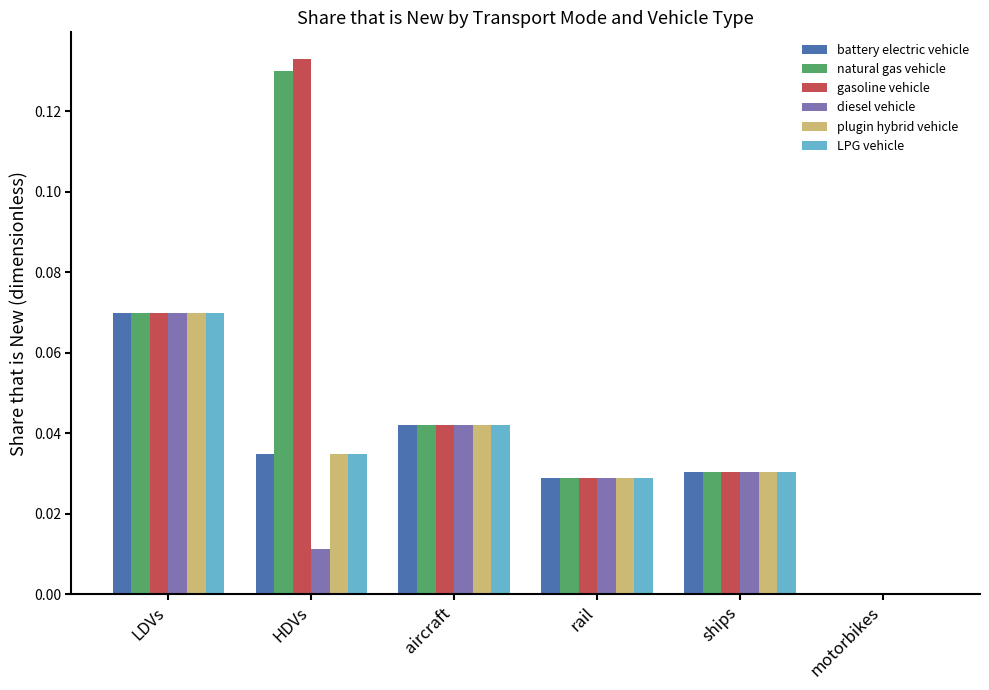

Is the value of gasoline vehicle at ships greater than the value of natural gas vehicle at HDVs?

No